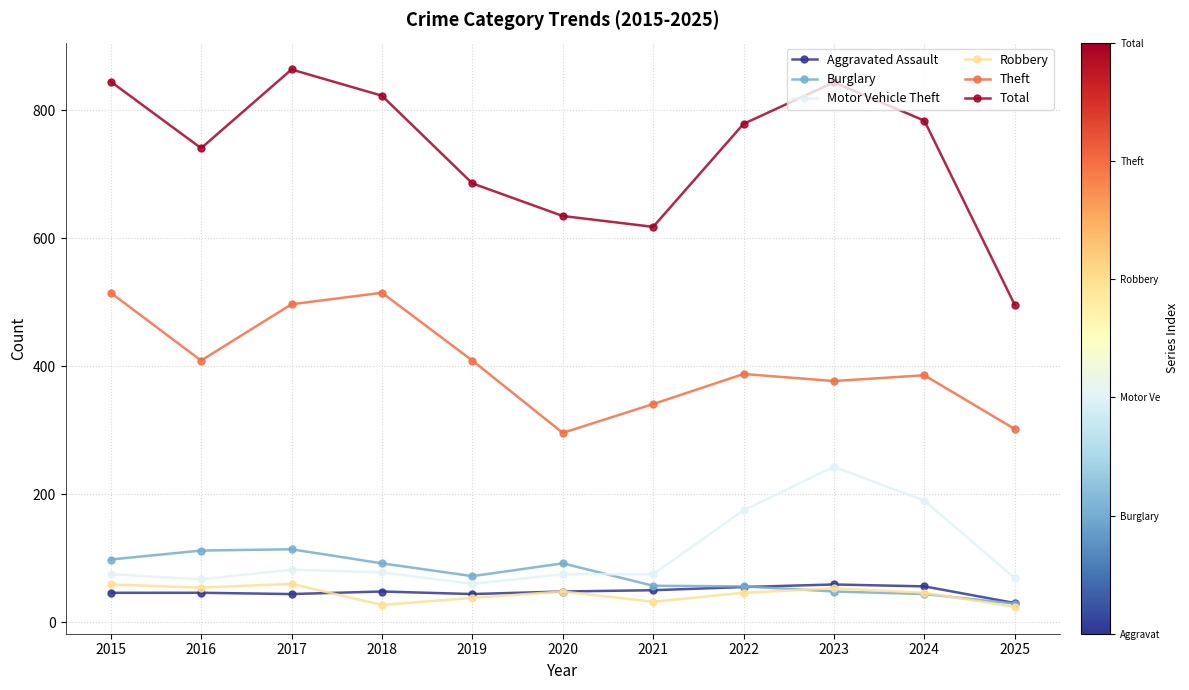

Is the value of Burglary at 2023 greater than the value of Theft at 2017?

No